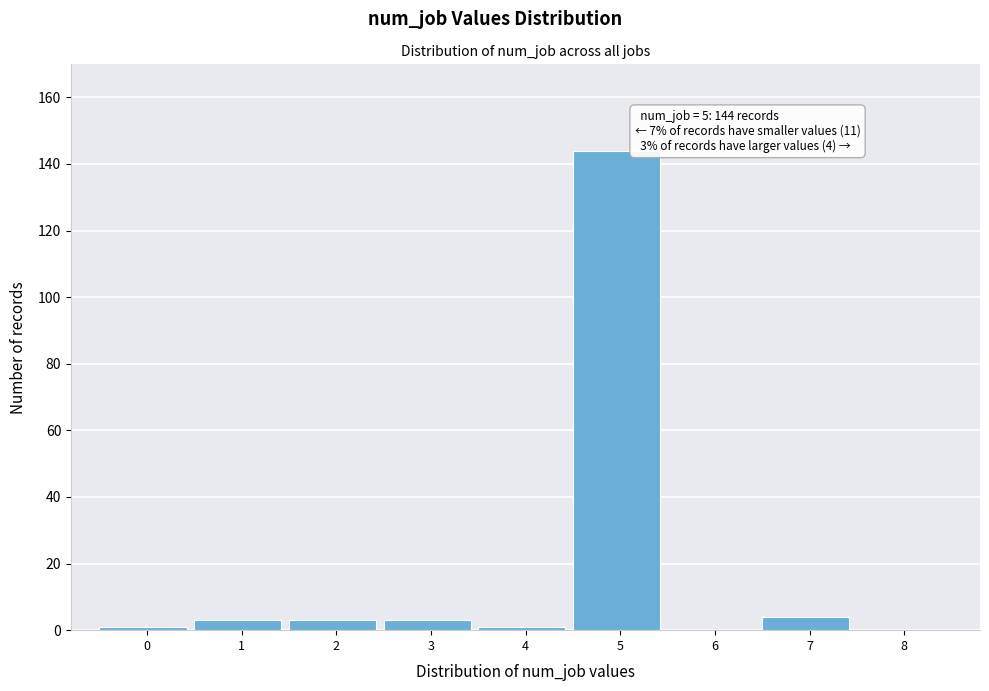

Reading left to right, what are all the values shown in this chart?

0=1	1=3	2=3	3=3	4=1	5=144	6=0	7=4	8=0